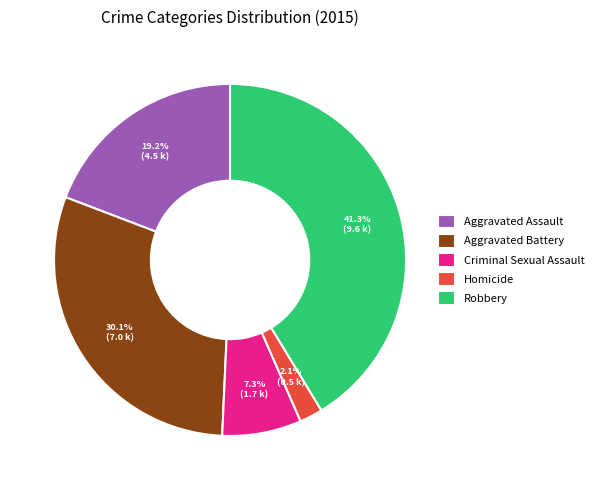

What portion of the pie excludes Homicide?

97.9%